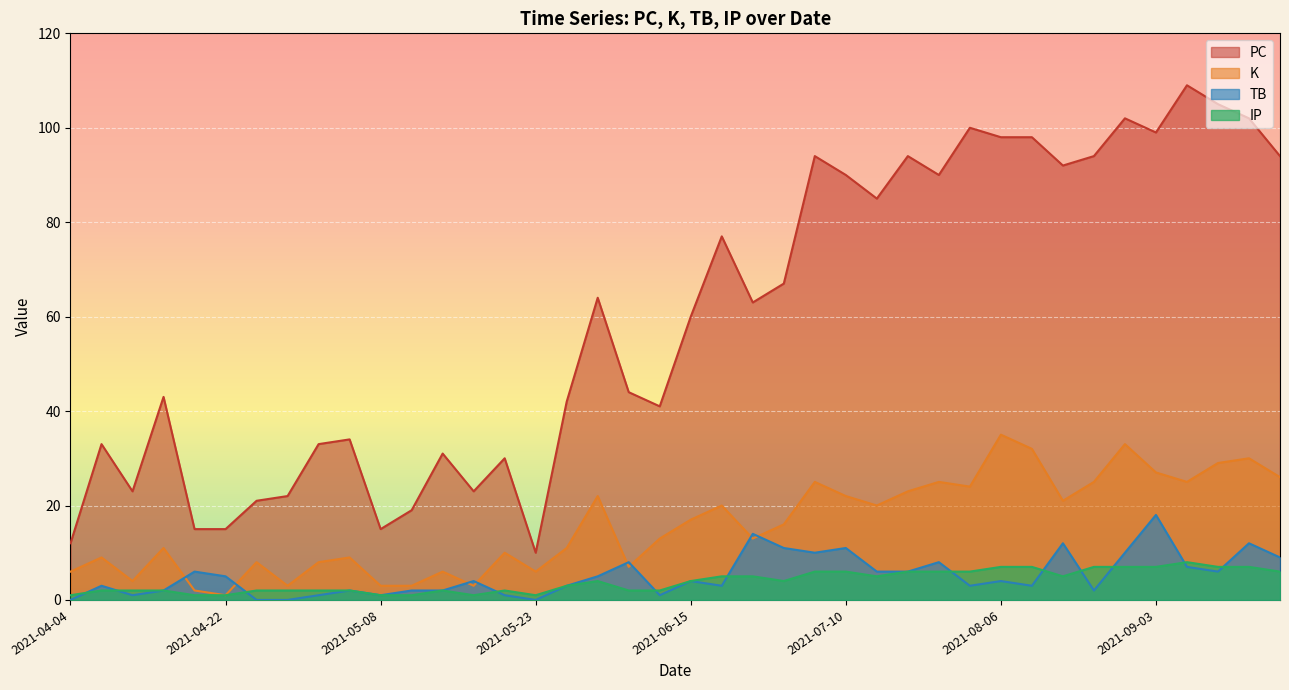

Rank the series at 2021-07-10 from lowest to highest value.

IP, TB, K, PC